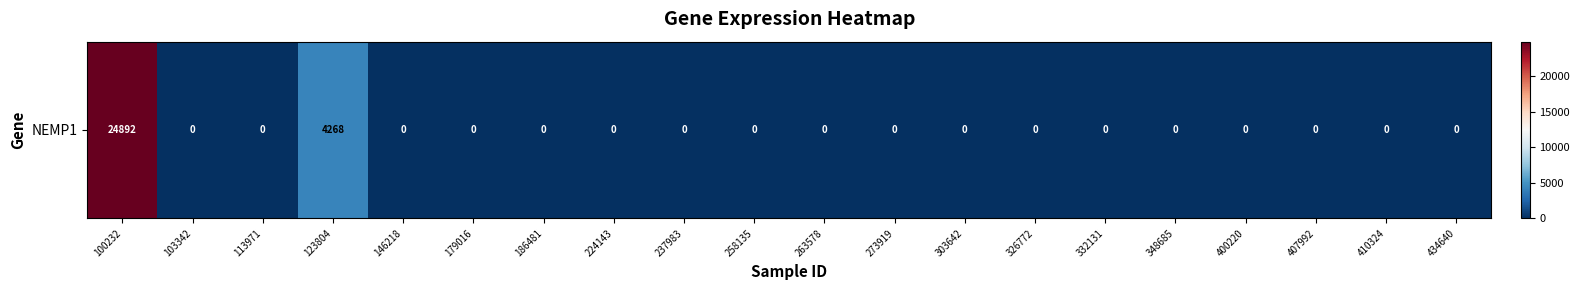

True or false: the data shows -7519 at 326772.

False